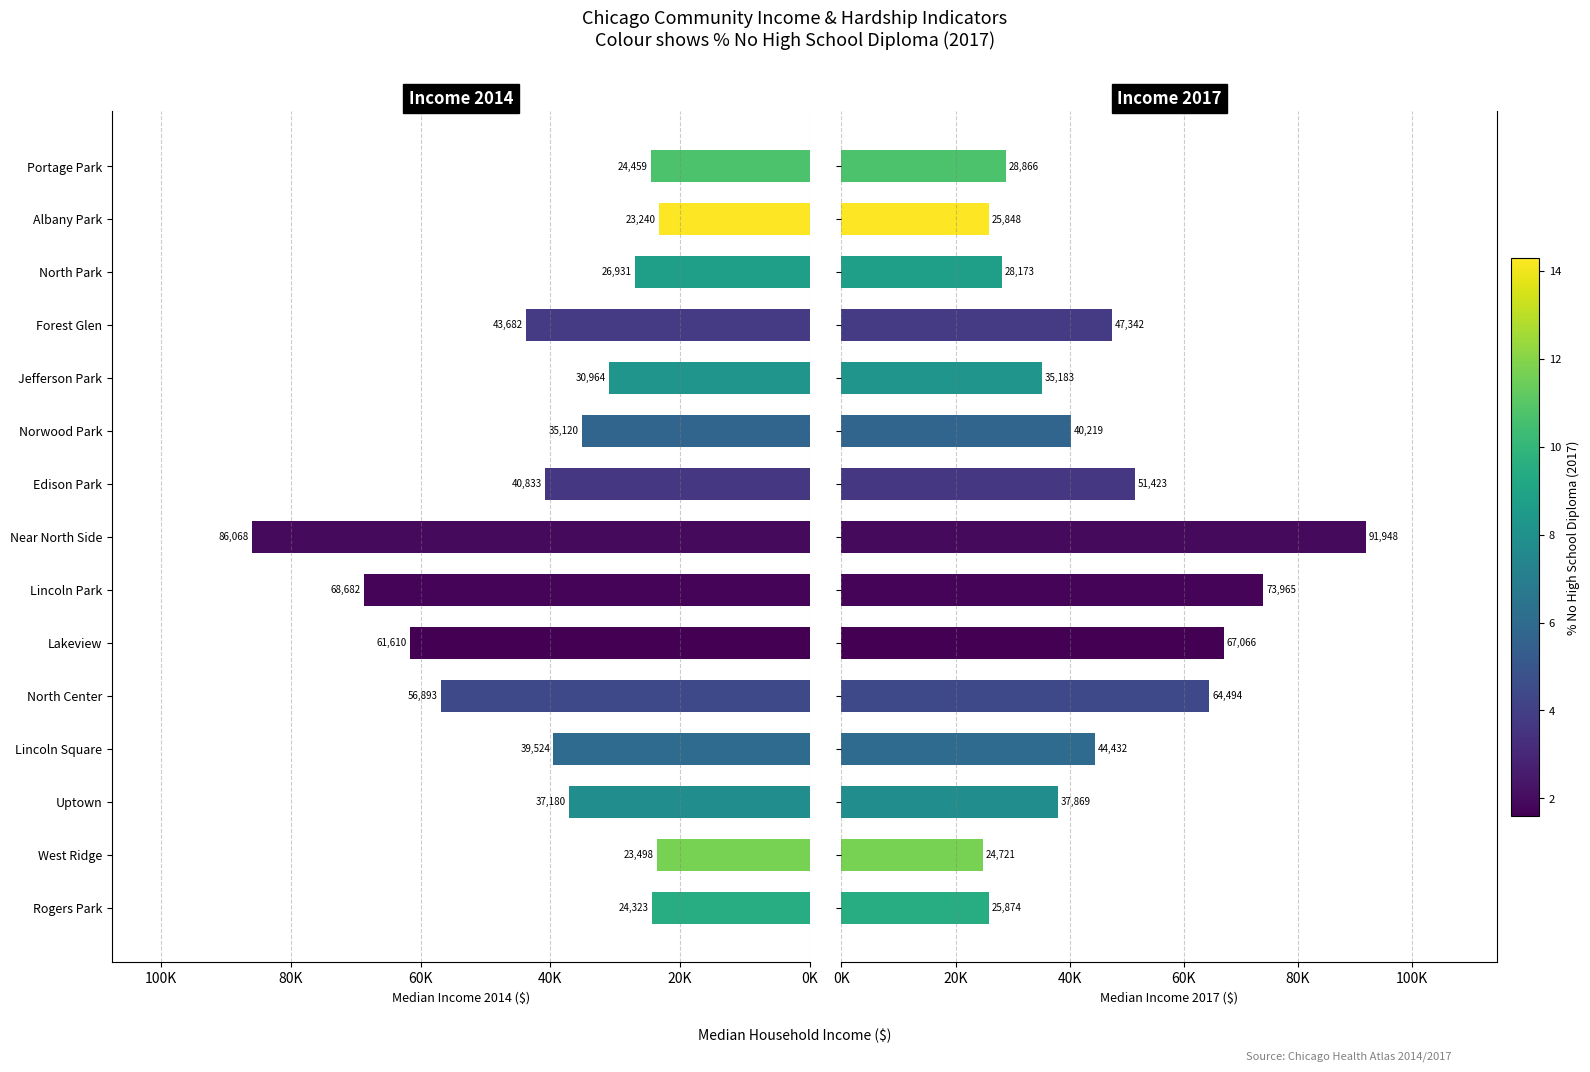

True or false: INC17 has a value of 18031 at Portage Park.

False